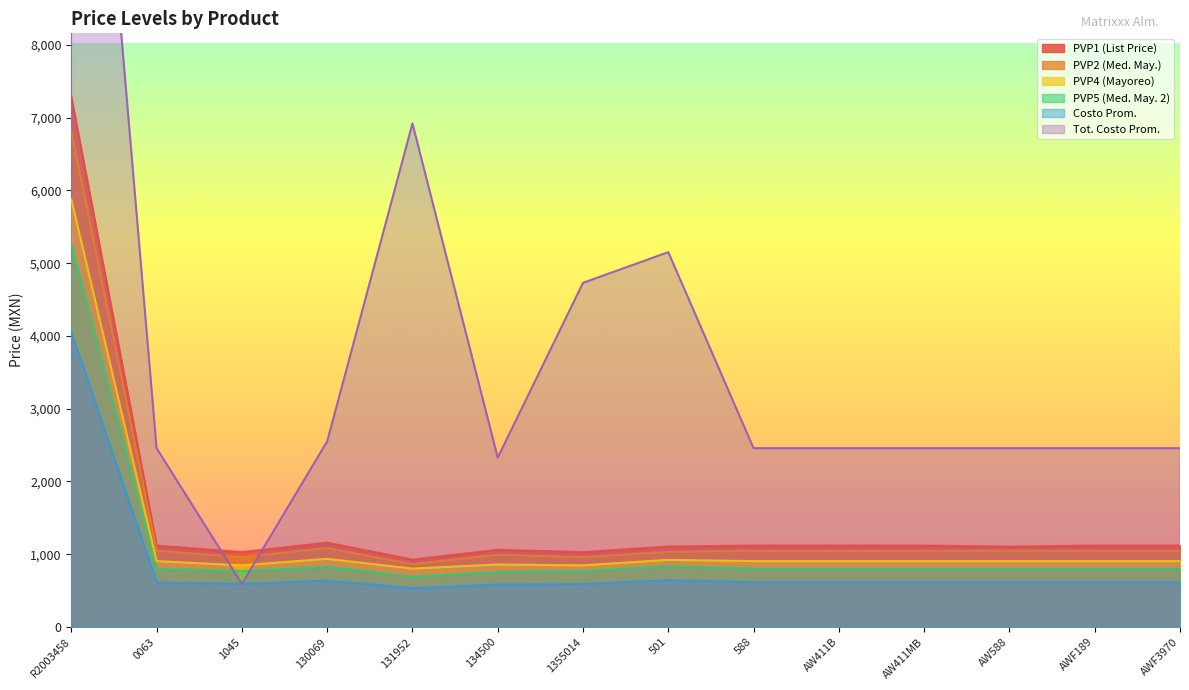

What value does the TOT_CTO_PROM series have at AW411B?

2456.9